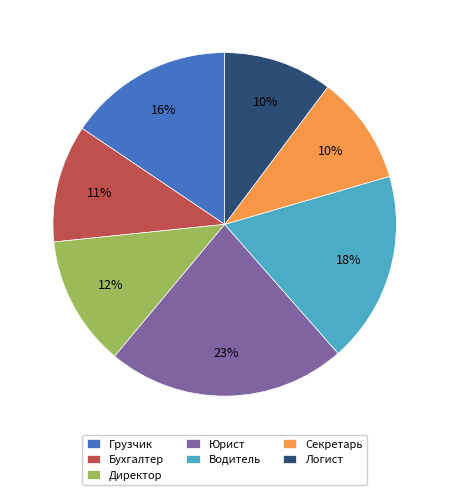

Count the number of slices in the pie.

7